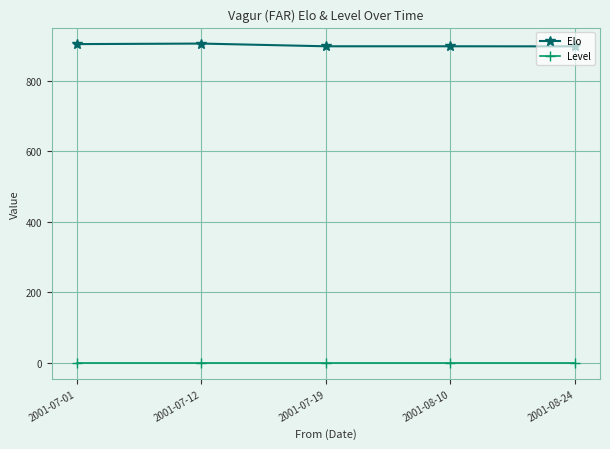

Which series has the largest total across all categories?

Elo